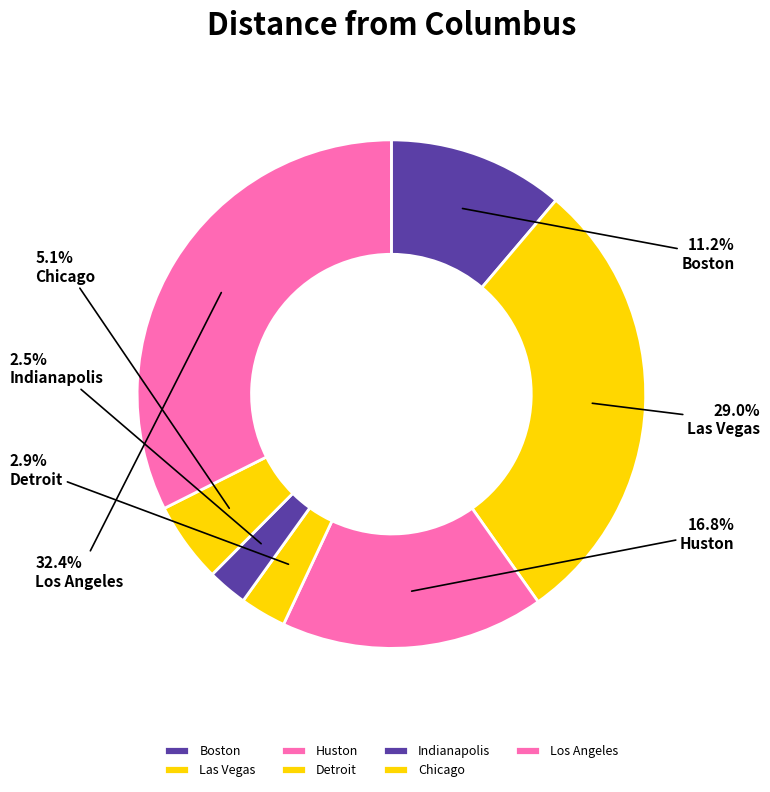

To the nearest percent, what is the combined percentage of Chicago and Boston?

16%